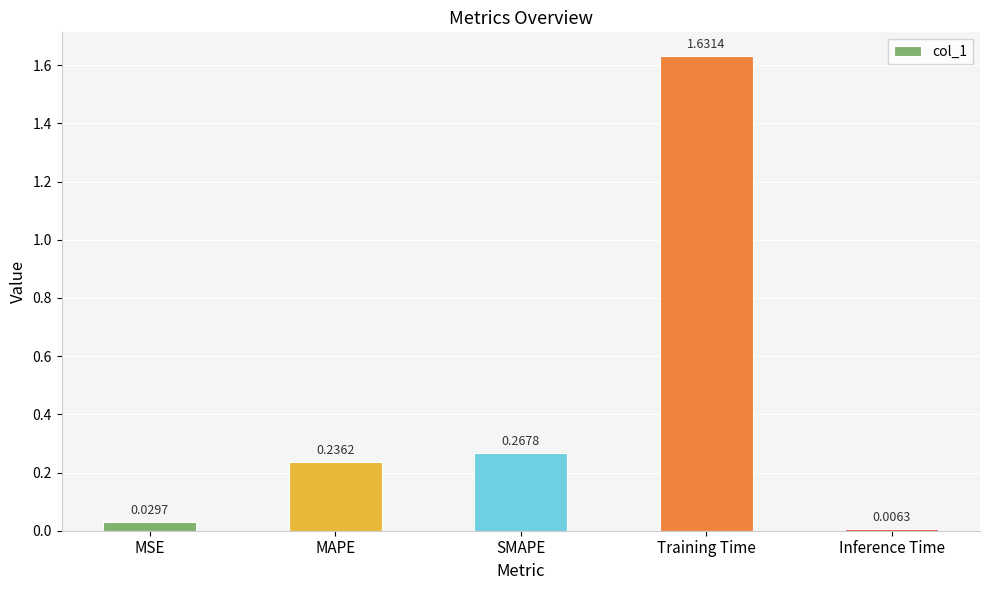

Rank the categories by value from lowest to highest.

Inference Time, MSE, MAPE, SMAPE, Training Time